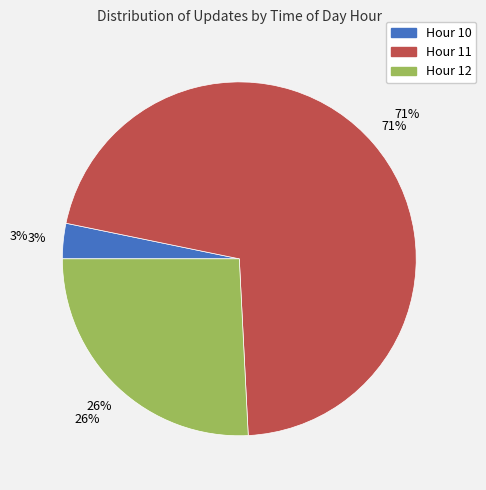

Rank the categories by value from highest to lowest.

Hour 11, Hour 12, Hour 10